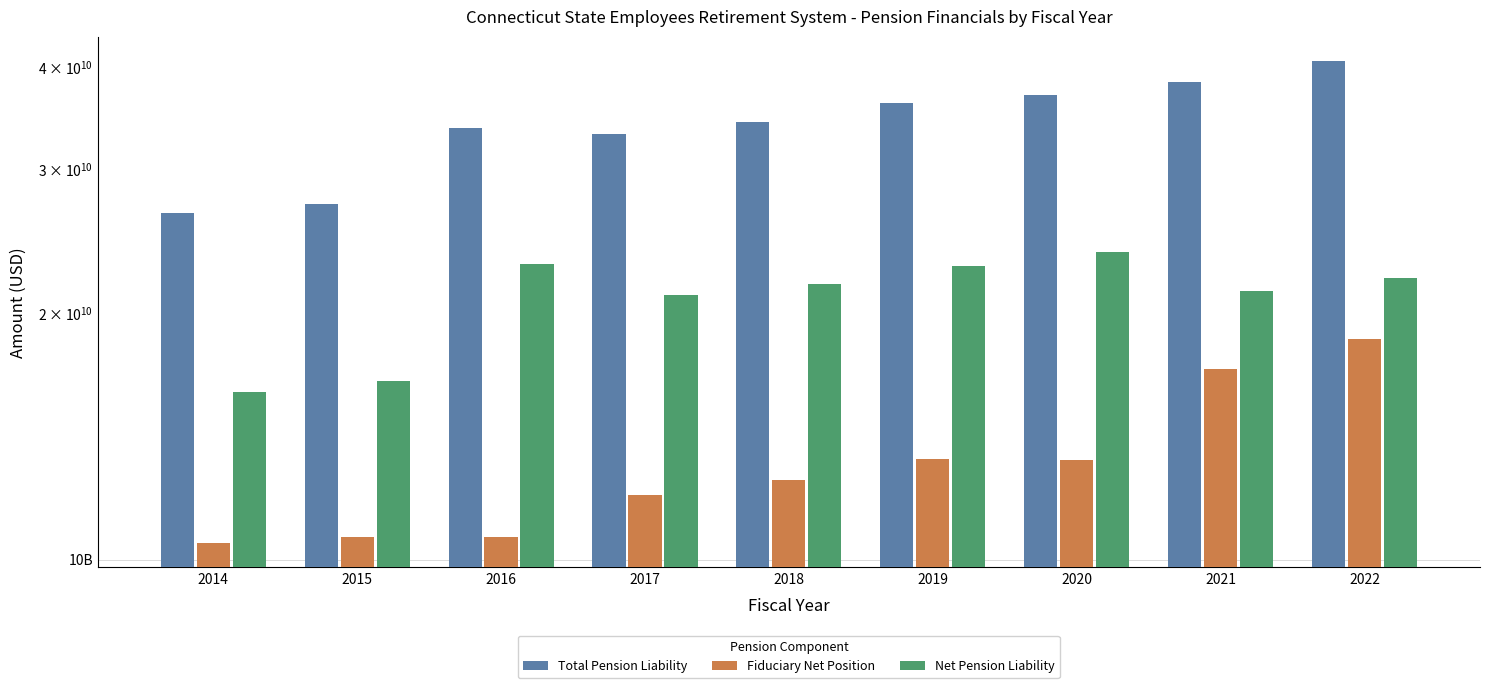

What is the difference between the maximum and minimum values in the Fiduciary Net Position series?

8131158000